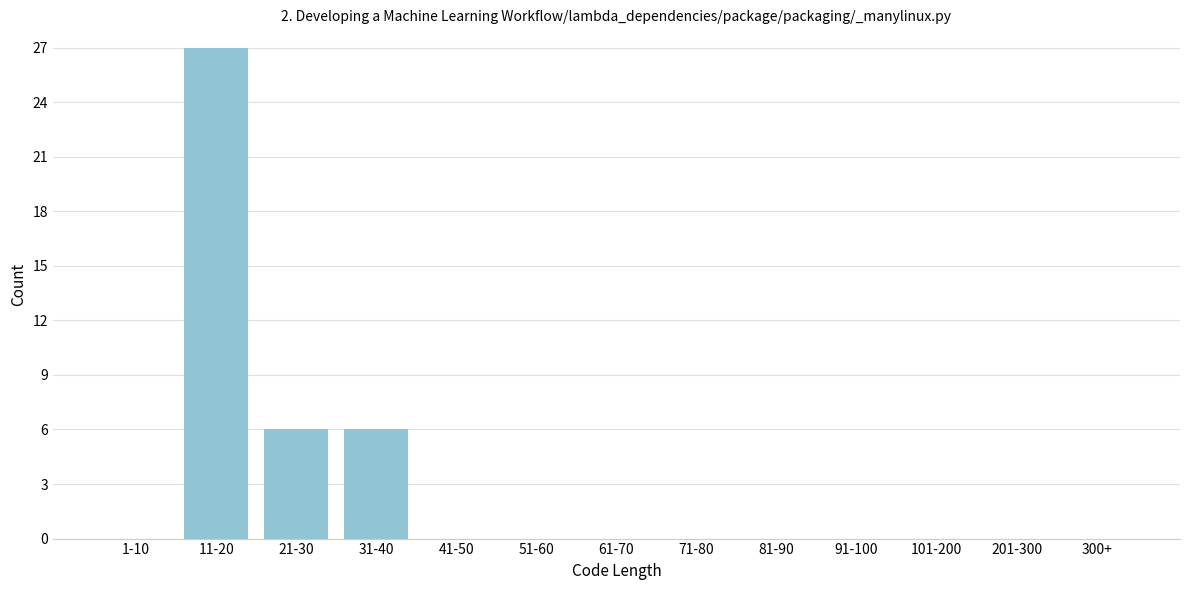

Reading left to right, extract all data points from this chart.

1-10=0	11-20=27	21-30=6	31-40=6	41-50=0	51-60=0	61-70=0	71-80=0	81-90=0	91-100=0	101-200=0	201-300=0	300+=0